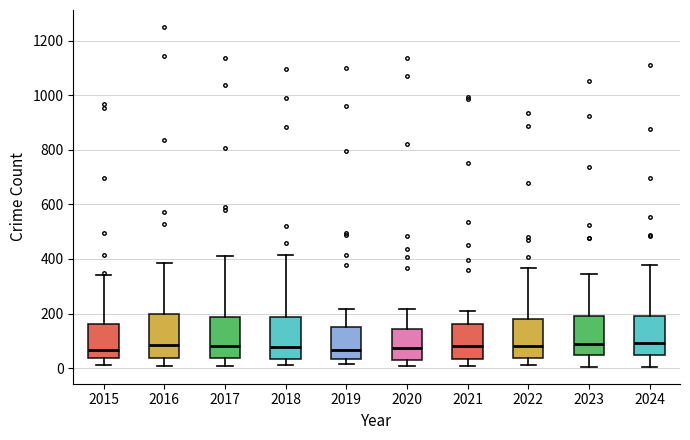

Reading left to right, read every box against the y-axis: the position of its median line, the range the box covers, and the ends of its whiskers. The values are not printed on the chart, so give them approximately, as read against the axis.

2015: median 60, box 40 to 160, whiskers 20 to 340
2016: median 80, box 40 to 200, whiskers 0 to 380
2017: median 80, box 40 to 180, whiskers 0 to 420
2018: median 80, box 40 to 180, whiskers 20 to 420
2019: median 60, box 40 to 160, whiskers 20 to 220
2020: median 80, box 40 to 140, whiskers 0 to 220
2021: median 80, box 40 to 160, whiskers 0 to 220
2022: median 80, box 40 to 180, whiskers 20 to 360
2023: median 80, box 40 to 200, whiskers 0 to 340
2024: median 100, box 40 to 200, whiskers 0 to 380